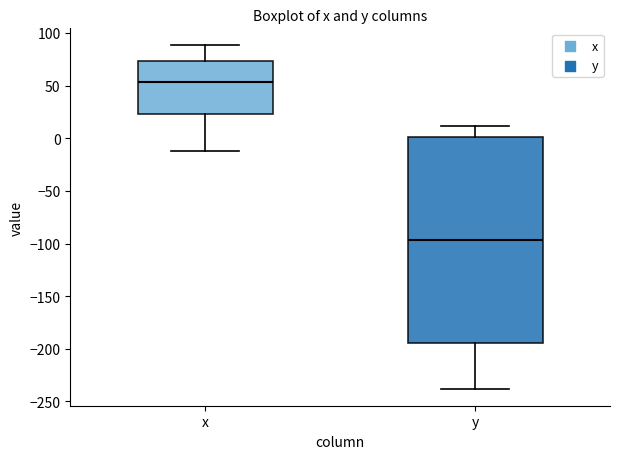

Reading left to right, read every box against the y-axis: the position of its median line, the range the box covers, and the ends of its whiskers. The values are not printed on the chart, so give them approximately, as read against the axis.

x: median 55, box 25 to 75, whiskers -10 to 90
y: median -95, box -195 to 0, whiskers -240 to 10